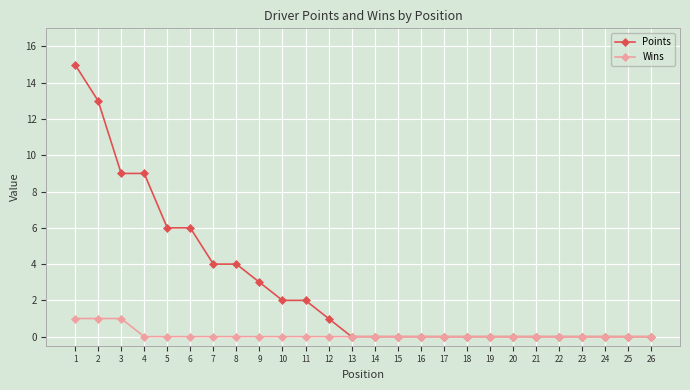

Which series has the largest total across all categories?

Points